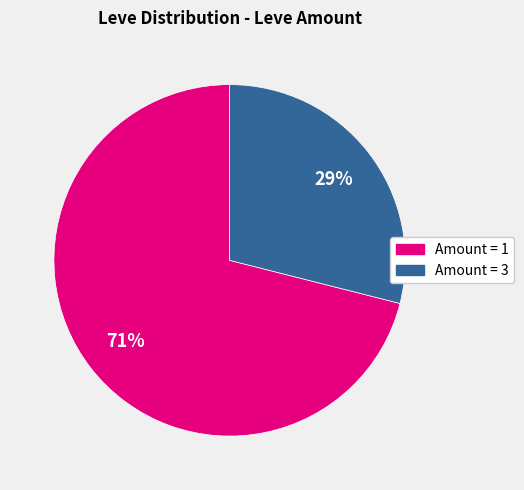

How many slices are in this pie chart?

2